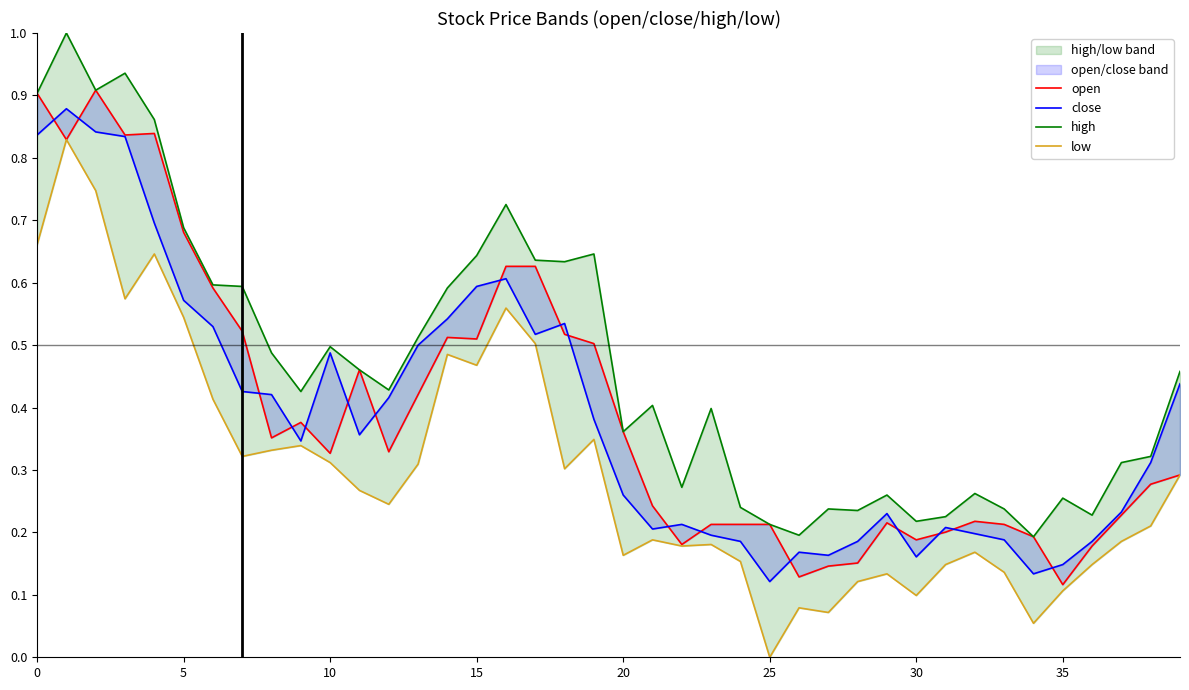

The low series shows 0.2 at 20. True or false?

True